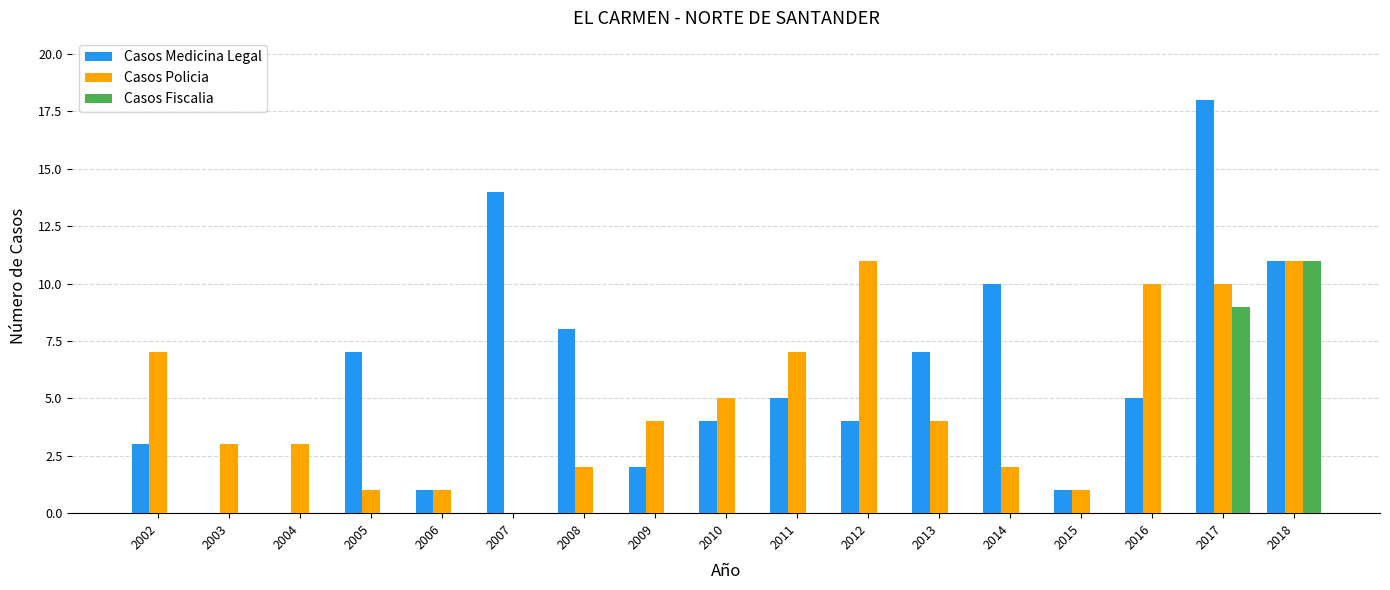

Which series has the largest total across all categories?

Casos Medicina Legal